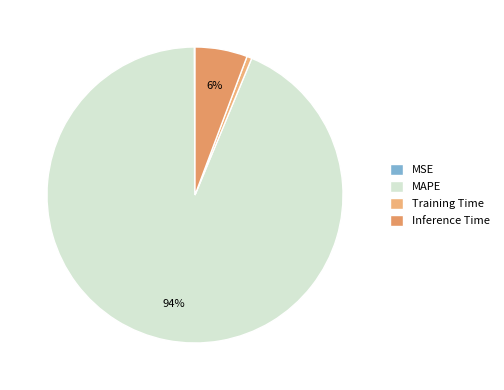

The MSE slice represents 0% of the pie. True or false?

True